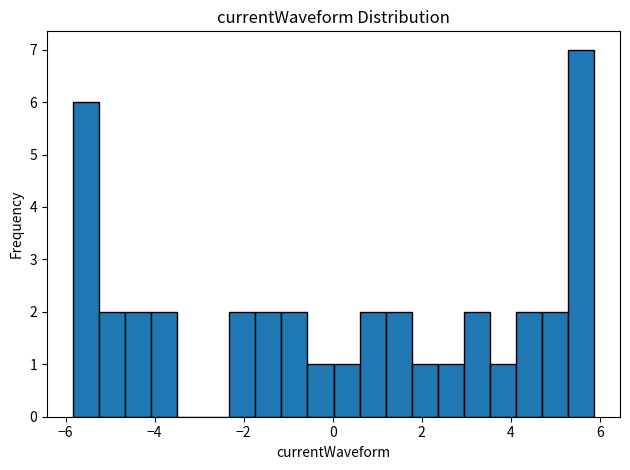

Read against the x-axis, roughly where is the centre of the tallest bar?

5.6